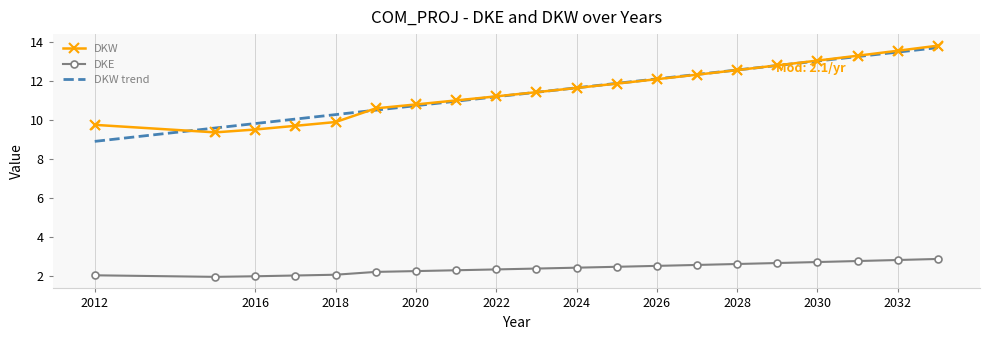

What are all the series names shown in the legend?

DKW, DKE, DKW trend